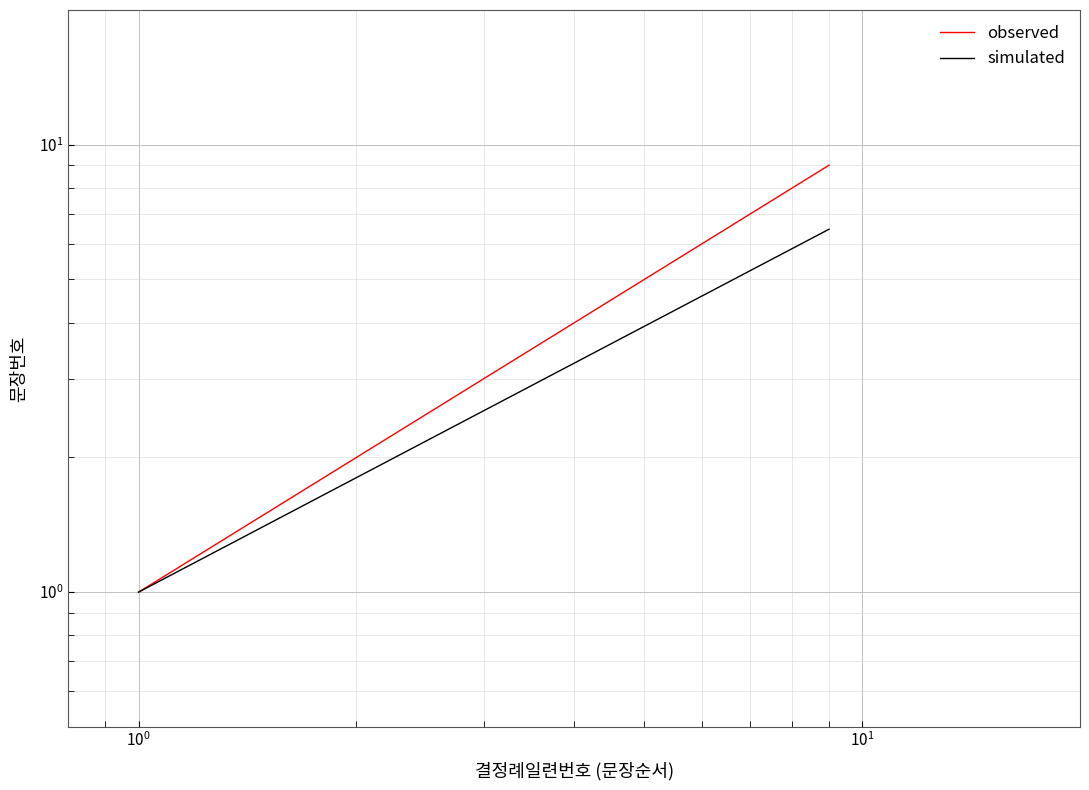

List the series in order of their peak value, lowest first.

simulated, observed